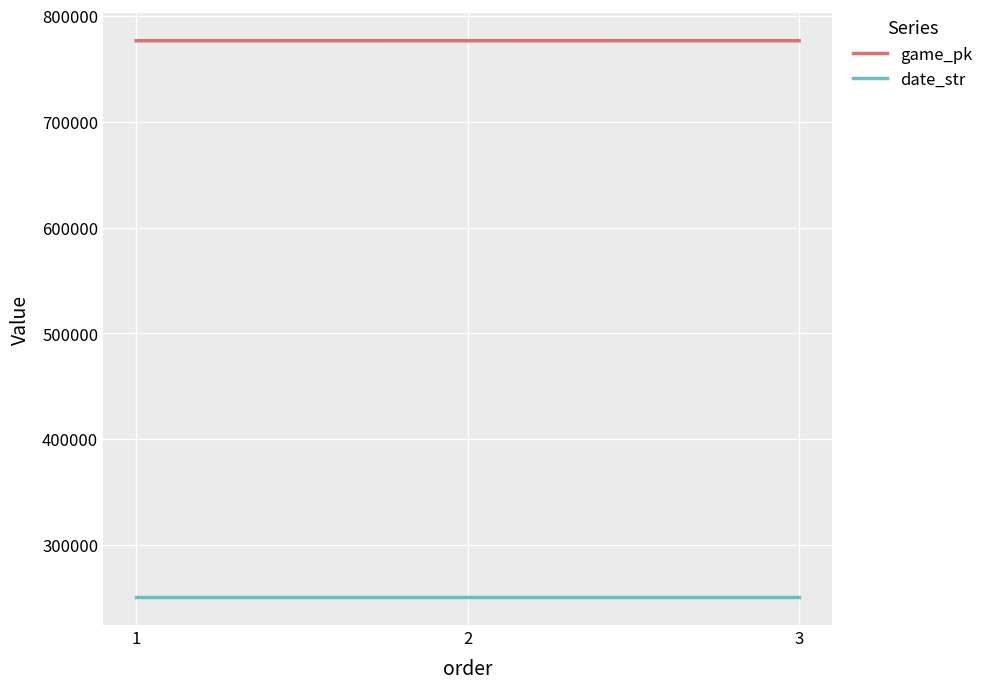

How many series are shown in this chart?

2